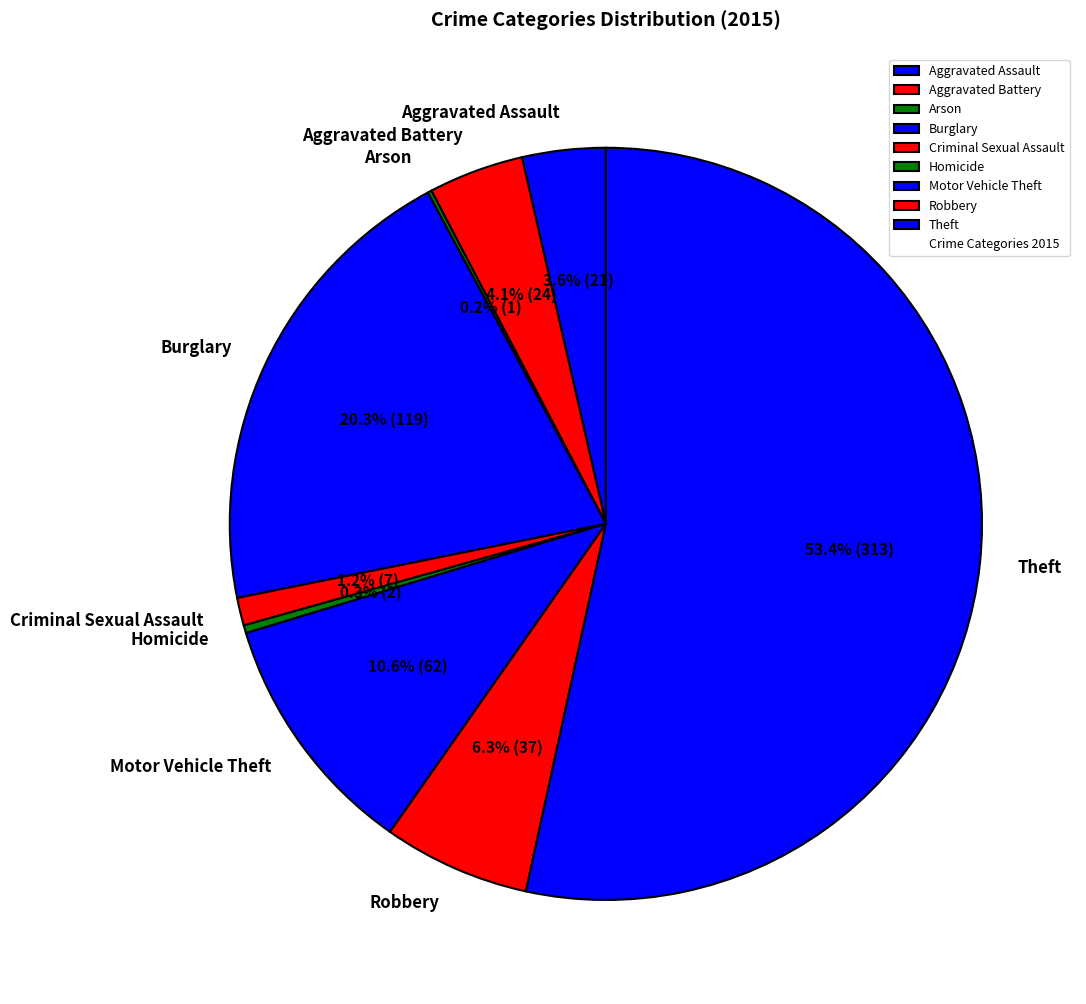

Between Theft and Motor Vehicle Theft, which is larger?

Theft